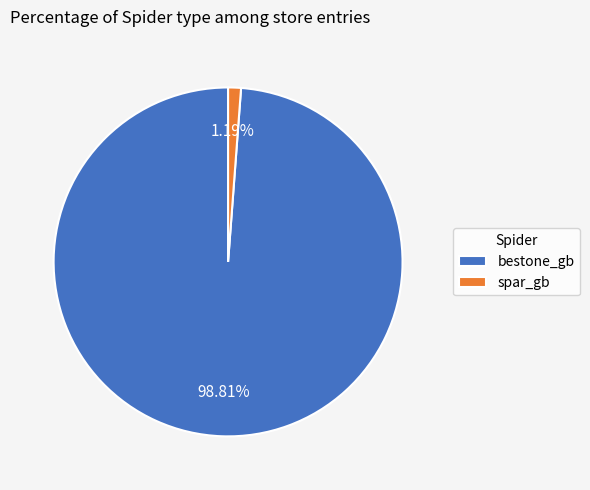

Between spar_gb and bestone_gb, which is larger?

bestone_gb